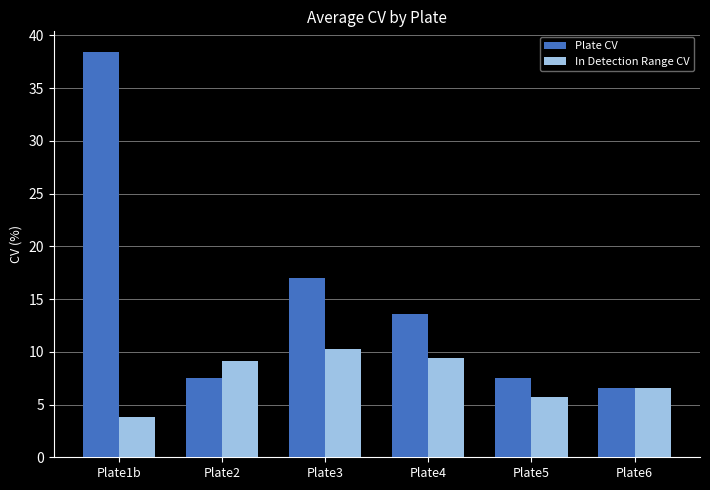

Is it true that Plate CV equals 7.5 at Plate5?

True